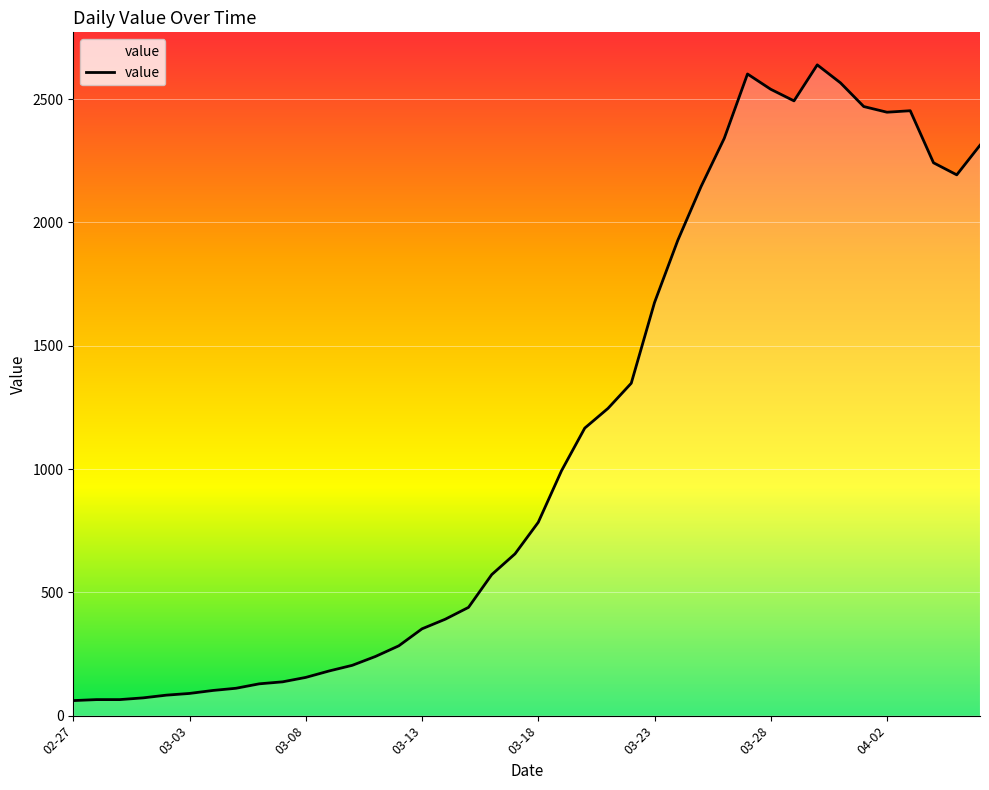

What is the greatest value displayed?

2639